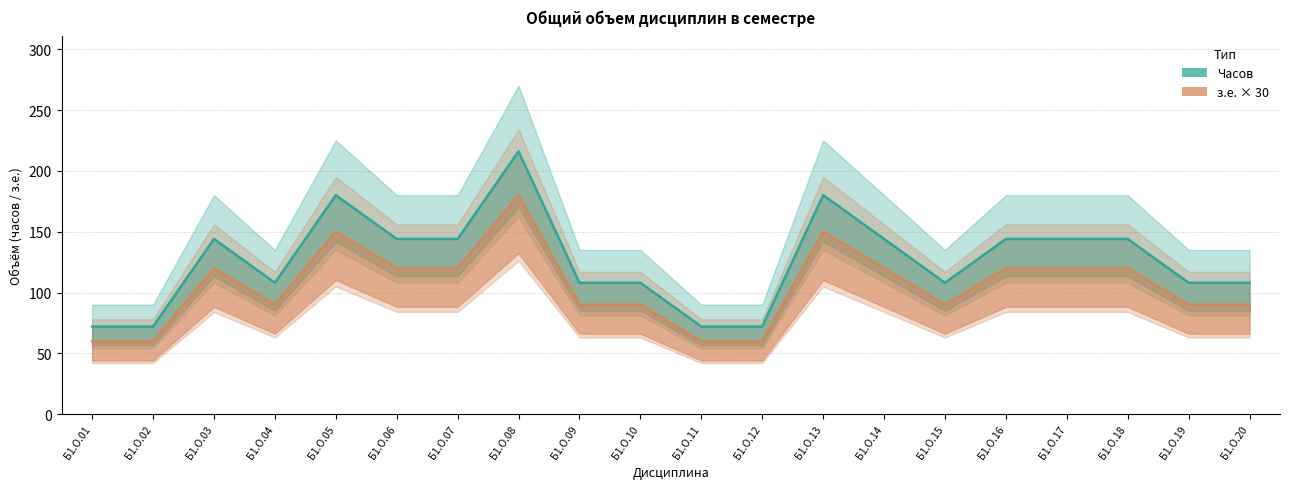

In з.е. × 30, how many points are higher than both neighbors (excluding endpoints)?

4